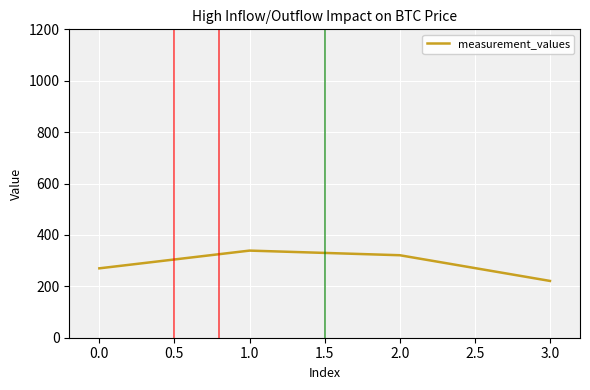

Rank the categories by value from lowest to highest.

3.0, 0.0, 2.0, 1.0